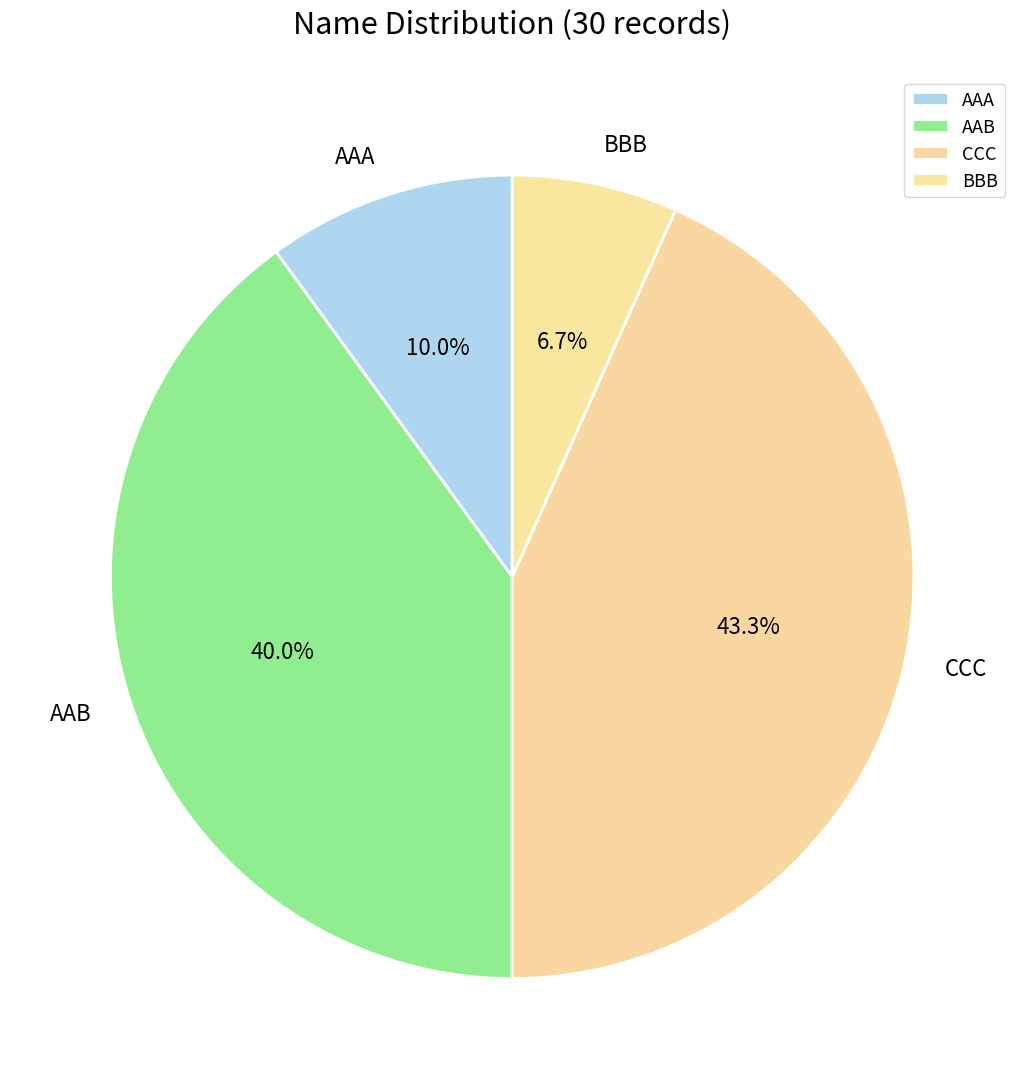

Does CCC represent more than half of the total?

No